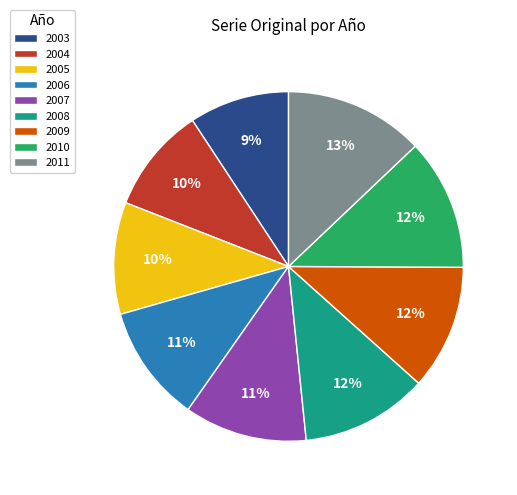

Do 2007 and 2008 together represent more than half of the pie?

No